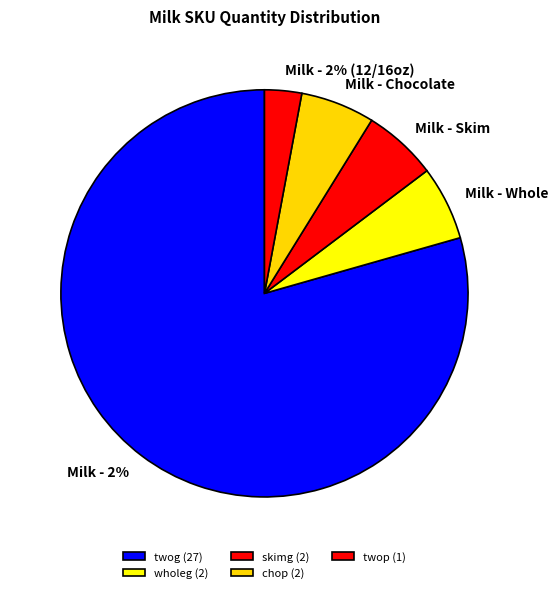

To the nearest percent, what portion does chop represent?

6%